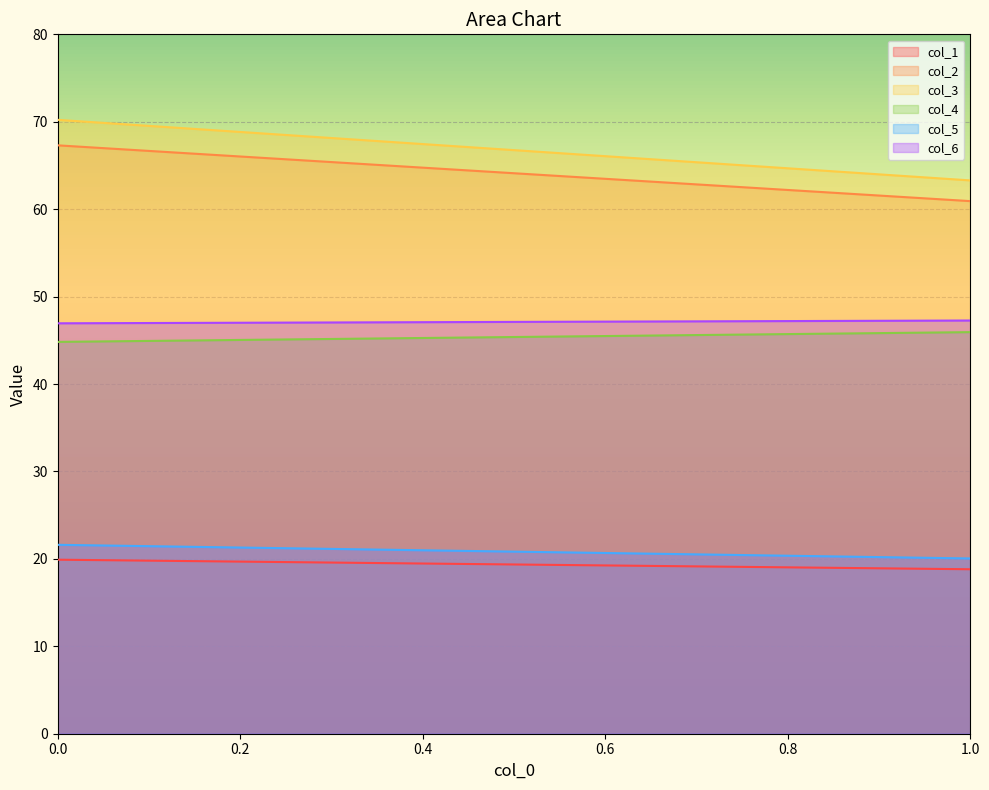

Is the value of col_6 at 0 greater than the value of col_4 at 0?

Yes